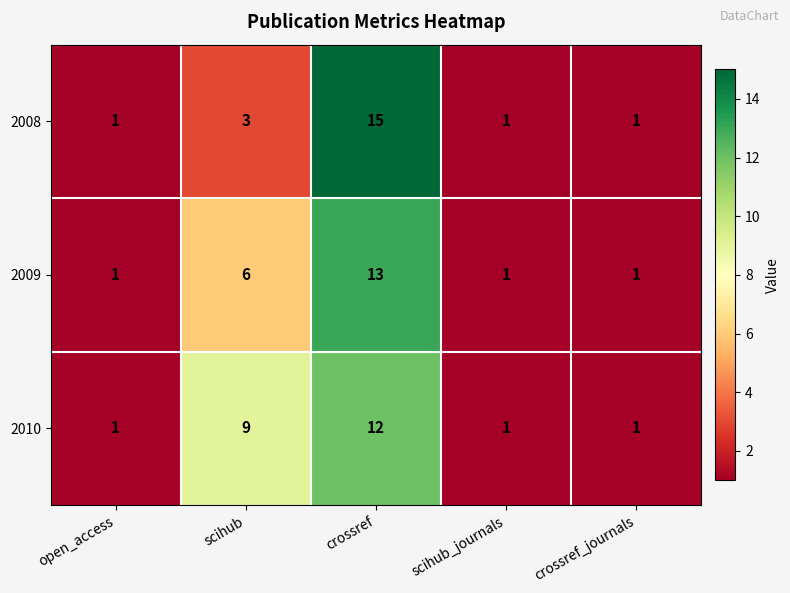

Which category has the highest value across all series?

crossref